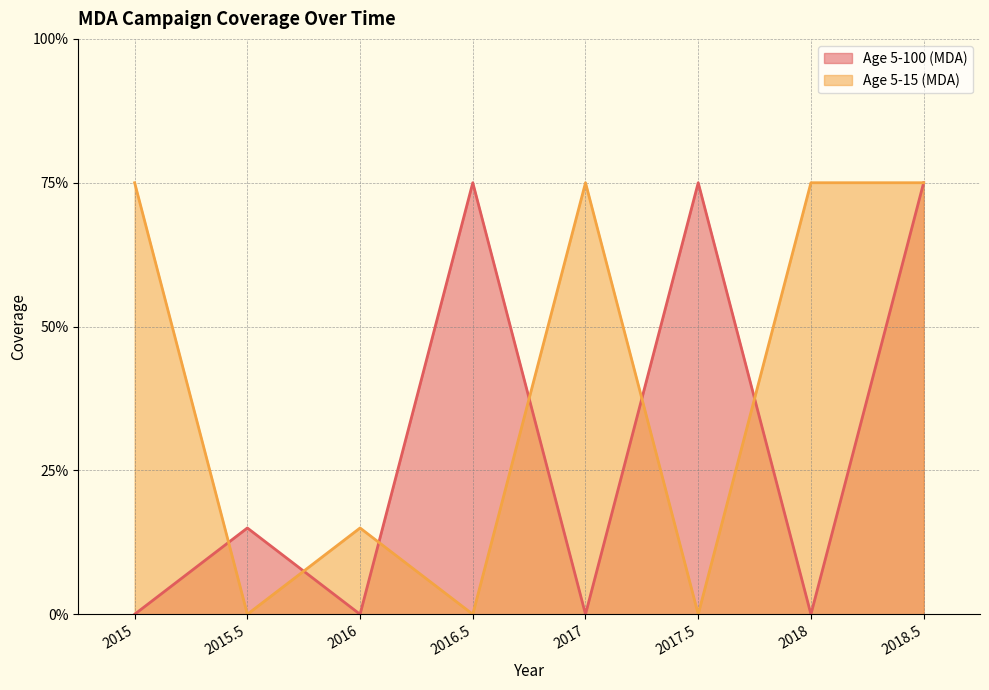

Which series ends up on top after the final intersection of Age 5-100 (MDA) and Age 5-15 (MDA)?

Age 5-15 (MDA)